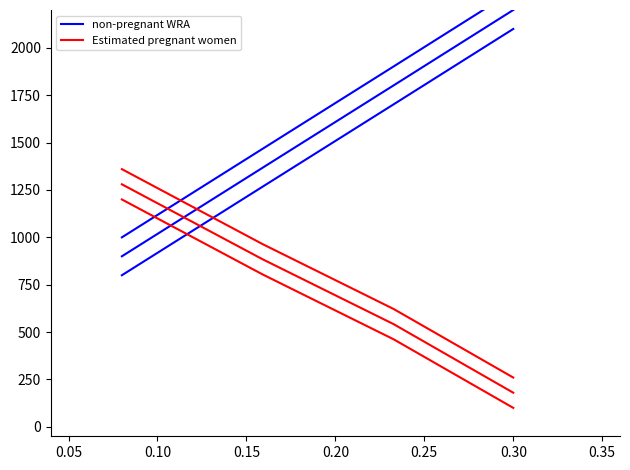

List the series in order of their peak value, lowest first.

Estimated pregnant women, non-pregnant WRA